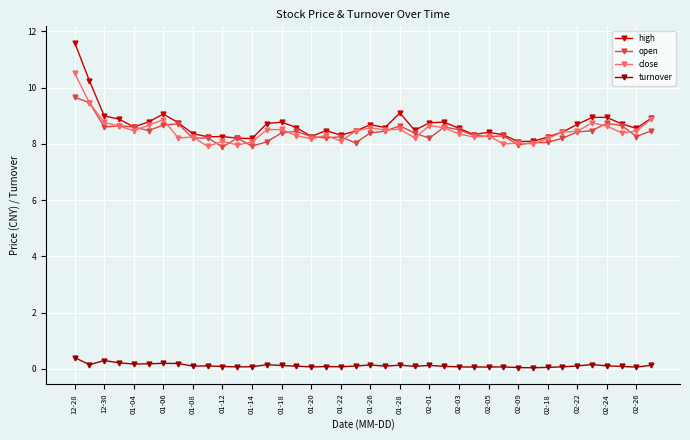

True or false: open and turnover intersect in this chart.

False